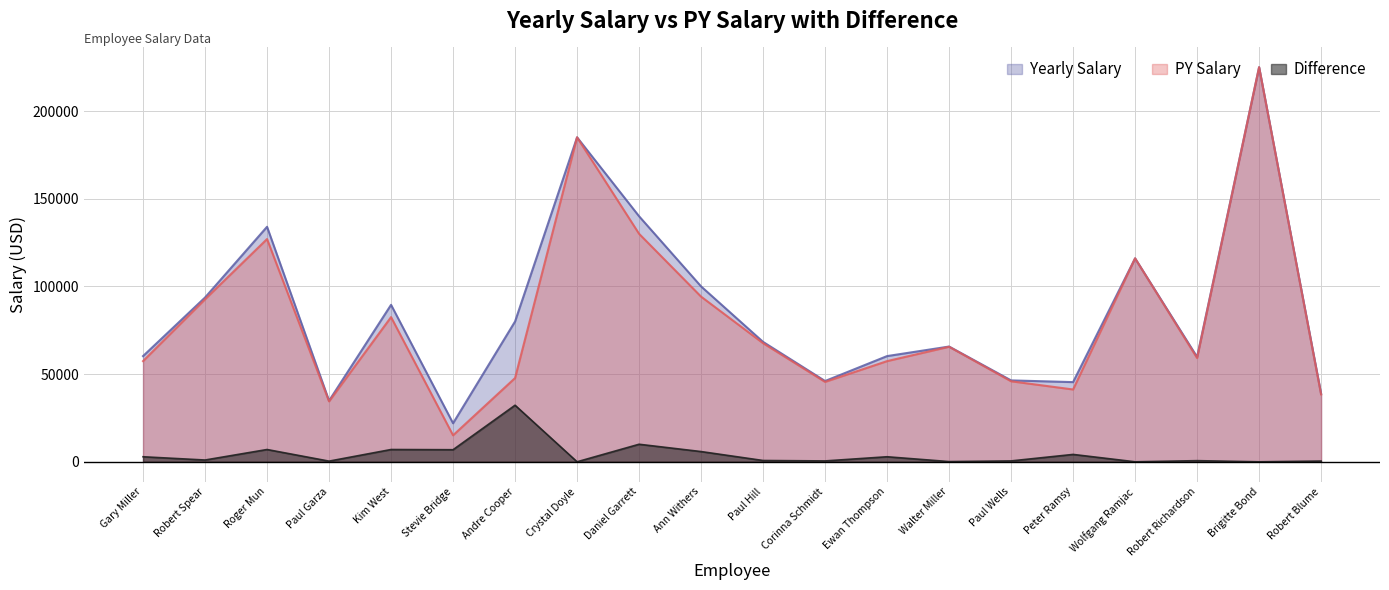

What is the label of the 6th point from the left?

Stevie Bridge